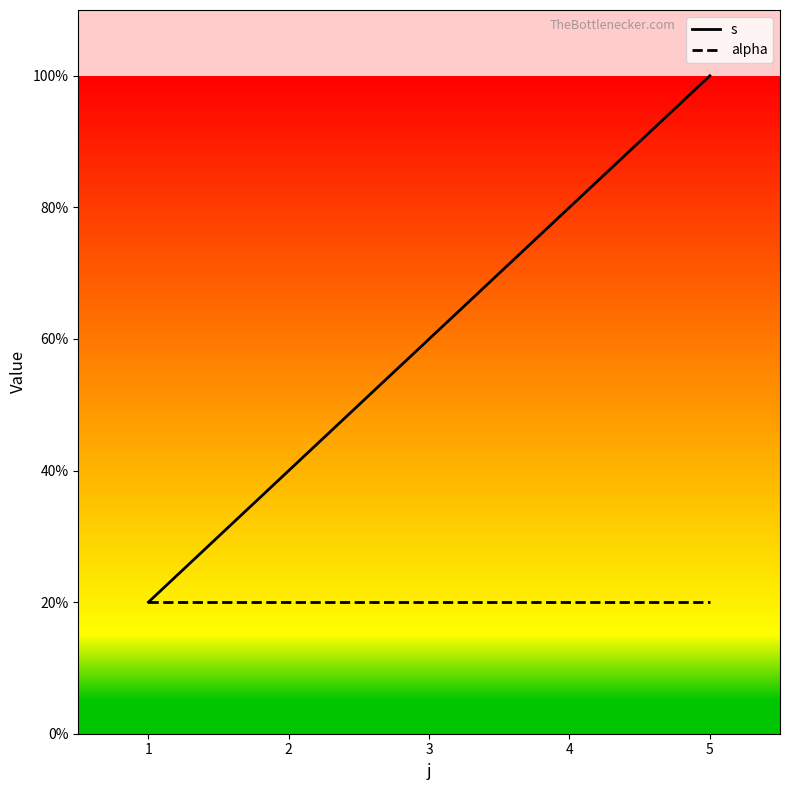

True or false: s and alpha cross at least once.

False